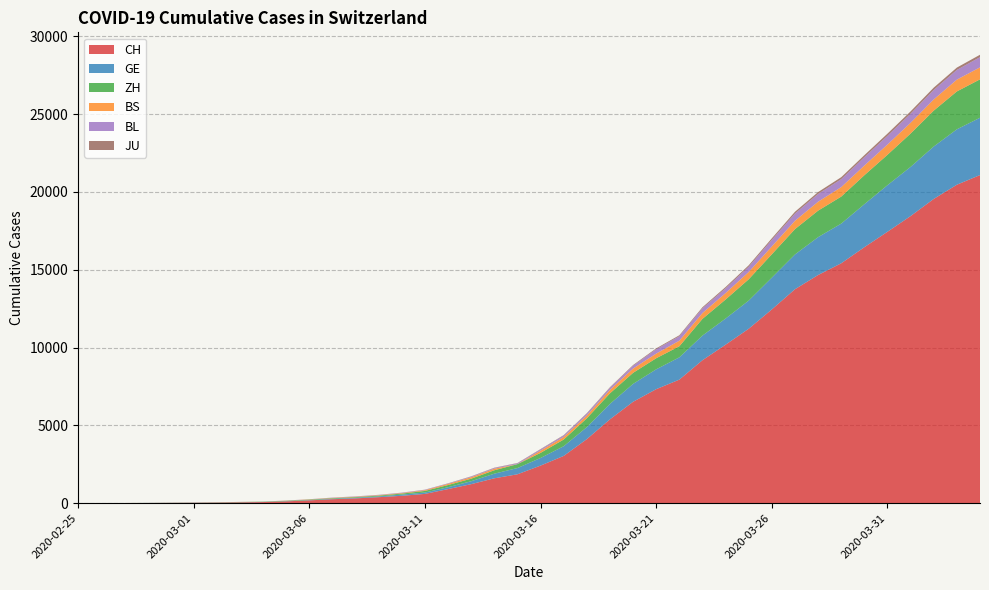

Reading left to right, list all the values displayed in this chart.

CH: 2020-02-25=1	2020-02-26=2	2020-02-27=6	2020-02-28=12	2020-02-29=19	2020-03-01=26	2020-03-02=36	2020-03-03=52	2020-03-04=71	2020-03-05=116	2020-03-06=181	2020-03-07=253	2020-03-08=308	2020-03-09=385	2020-03-10=473	2020-03-11=595	2020-03-12=904	2020-03-13=1222	2020-03-14=1598	2020-03-15=1856	2020-03-16=2415	2020-03-17=3037	2020-03-18=4116	2020-03-19=5388	2020-03-20=6515	2020-03-21=7326	2020-03-22=7939	2020-03-23=9187	2020-03-24=10185	2020-03-25=11210	2020-03-26=12452	2020-03-27=13749	2020-03-28=14662	2020-03-29=15416	2020-03-30=16449	2020-03-31=17442	2020-04-01=18451	2020-04-02=19552	2020-04-03=20465	2020-04-04=21085
GE: 2020-02-25=0	2020-02-26=1	2020-02-27=1	2020-02-28=3	2020-02-29=5	2020-03-01=7	2020-03-02=7	2020-03-03=9	2020-03-04=9	2020-03-05=13	2020-03-06=18	2020-03-07=30	2020-03-08=40	2020-03-09=49	2020-03-10=79	2020-03-11=90	2020-03-12=121	2020-03-13=188	2020-03-14=298	2020-03-15=401	2020-03-16=490	2020-03-17=623	2020-03-18=769	2020-03-19=991	2020-03-20=1150	2020-03-21=1276	2020-03-22=1432	2020-03-23=1582	2020-03-24=1679	2020-03-25=1809	2020-03-26=2041	2020-03-27=2234	2020-03-28=2433	2020-03-29=2550	2020-03-30=2764	2020-03-31=2994	2020-04-01=3161	2020-04-02=3369	2020-04-03=3561	2020-04-04=3683
ZH: 2020-02-25=0	2020-02-26=0	2020-02-27=2	2020-02-28=2	2020-02-29=6	2020-03-01=7	2020-03-02=11	2020-03-03=14	2020-03-04=16	2020-03-05=24	2020-03-06=30	2020-03-07=35	2020-03-08=41	2020-03-09=50	2020-03-10=63	2020-03-11=102	2020-03-12=141	2020-03-13=164	2020-03-14=219	2020-03-15=251	2020-03-16=327	2020-03-17=430	2020-03-18=569	2020-03-19=680	2020-03-20=712	2020-03-21=712	2020-03-22=712	2020-03-23=1076	2020-03-24=1224	2020-03-25=1371	2020-03-26=1503	2020-03-27=1630	2020-03-28=1704	2020-03-29=1736	2020-03-30=1862	2020-03-31=1954	2020-04-01=2143	2020-04-02=2307	2020-04-03=2435	2020-04-04=2468
BS: 2020-02-25=0	2020-02-26=0	2020-02-27=1	2020-02-28=1	2020-02-29=1	2020-03-01=1	2020-03-02=1	2020-03-03=3	2020-03-04=3	2020-03-05=8	2020-03-06=15	2020-03-07=21	2020-03-08=24	2020-03-09=28	2020-03-10=33	2020-03-11=49	2020-03-12=73	2020-03-13=92	2020-03-14=100	2020-03-15=0	2020-03-16=144	2020-03-17=165	2020-03-18=182	2020-03-19=222	2020-03-20=272	2020-03-21=299	2020-03-22=358	2020-03-23=376	2020-03-24=414	2020-03-25=466	2020-03-26=505	2020-03-27=534	2020-03-28=573	2020-03-29=609	2020-03-30=621	2020-03-31=657	2020-04-01=691	2020-04-02=718	2020-04-03=758	2020-04-04=771
BL: 2020-02-25=0	2020-02-26=0	2020-02-27=0	2020-02-28=1	2020-02-29=2	2020-03-01=2	2020-03-02=2	2020-03-03=2	2020-03-04=2	2020-03-05=6	2020-03-06=6	2020-03-07=15	2020-03-08=19	2020-03-09=20	2020-03-10=22	2020-03-11=26	2020-03-12=26	2020-03-13=42	2020-03-14=47	2020-03-15=54	2020-03-16=76	2020-03-17=89	2020-03-18=116	2020-03-19=134	2020-03-20=184	2020-03-21=282	2020-03-22=289	2020-03-23=302	2020-03-24=306	2020-03-25=341	2020-03-26=422	2020-03-27=466	2020-03-28=502	2020-03-29=511	2020-03-30=539	2020-03-31=561	2020-04-01=588	2020-04-02=610	2020-04-03=625	2020-04-04=656
JU: 2020-02-25=0	2020-02-26=0	2020-02-27=1	2020-02-28=1	2020-02-29=1	2020-03-01=1	2020-03-02=1	2020-03-03=2	2020-03-04=2	2020-03-05=4	2020-03-06=4	2020-03-07=5	2020-03-08=5	2020-03-09=5	2020-03-10=7	2020-03-11=7	2020-03-12=12	2020-03-13=17	2020-03-14=18	2020-03-15=19	2020-03-16=25	2020-03-17=29	2020-03-18=32	2020-03-19=36	2020-03-20=44	2020-03-21=54	2020-03-22=61	2020-03-23=69	2020-03-24=82	2020-03-25=92	2020-03-26=100	2020-03-27=114	2020-03-28=119	2020-03-29=127	2020-03-30=128	2020-03-31=140	2020-04-01=145	2020-04-02=149	2020-04-03=149	2020-04-04=154